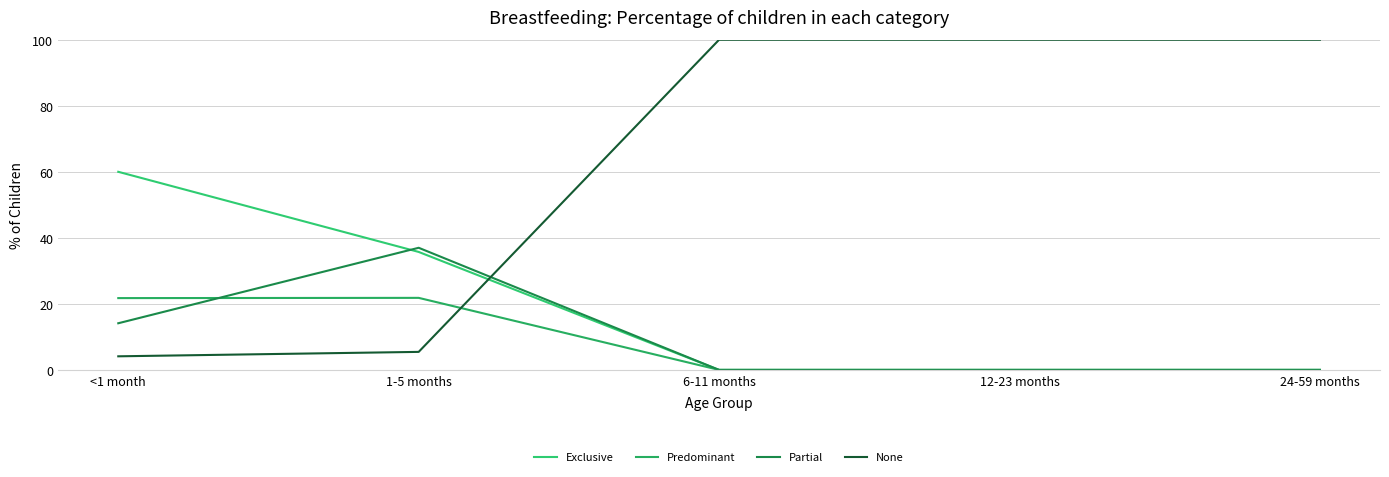

What is the label of the 1st point from the left?

<1 month